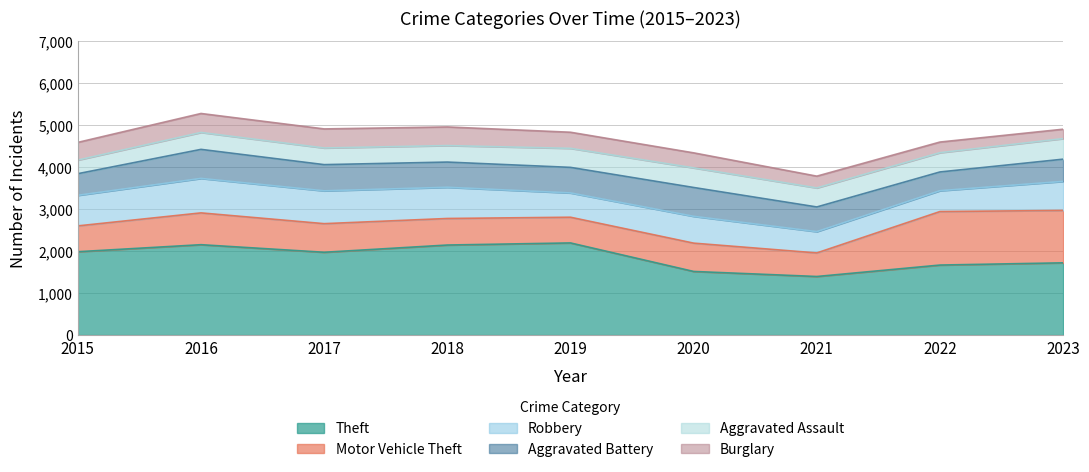

What is the total value across all series at 2016?

5267